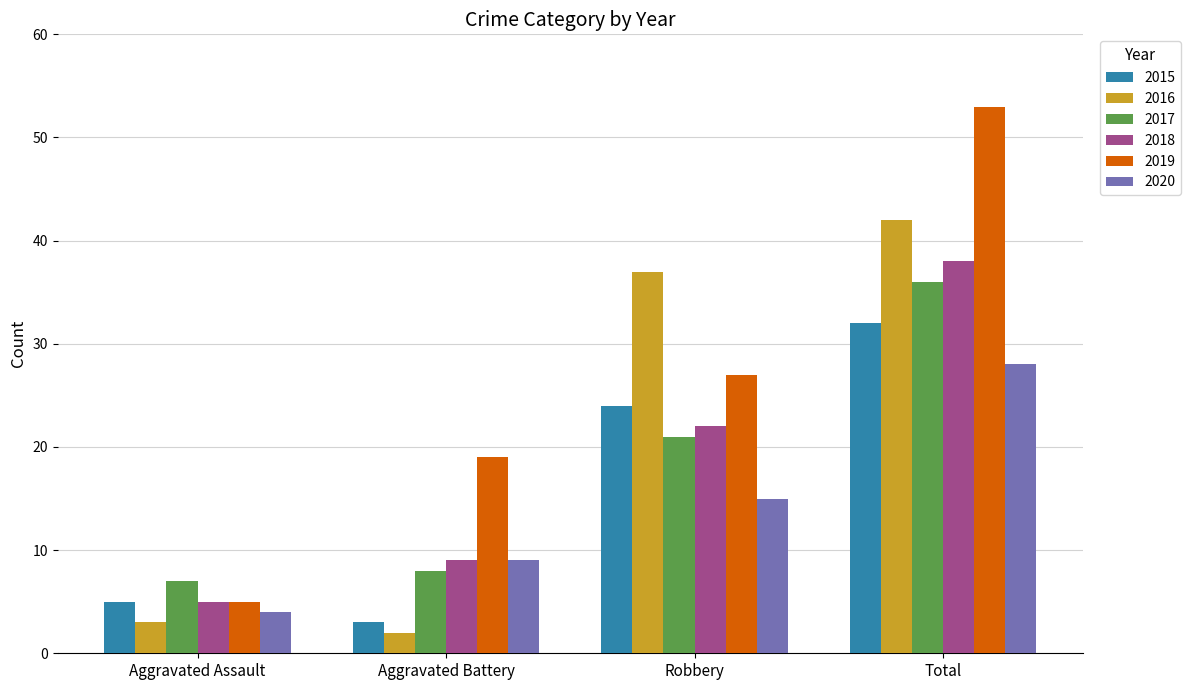

At which category is the sum across all series the highest?

Total